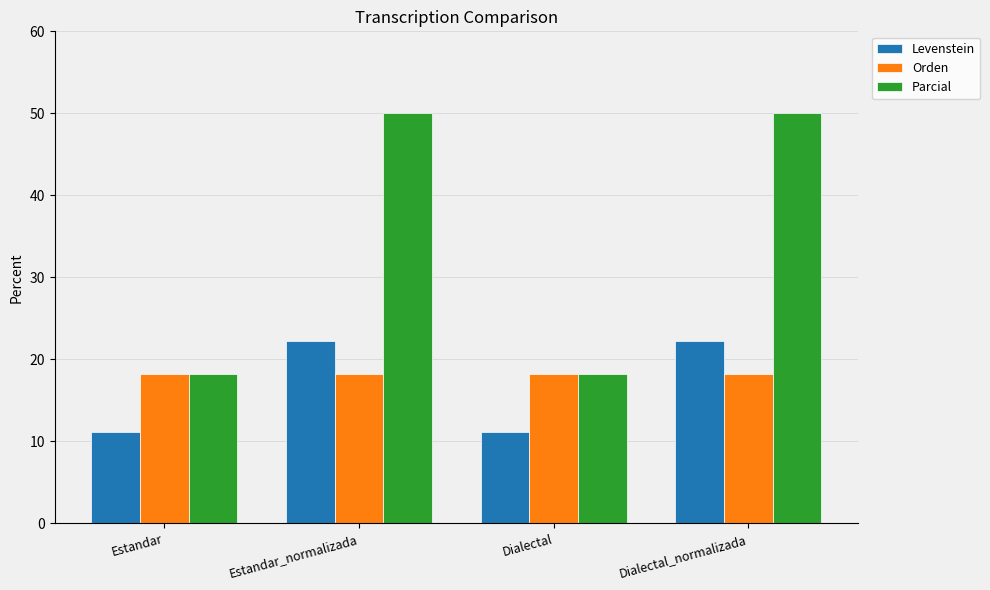

What is the label of the 1st bar from the right?

Dialectal_normalizada